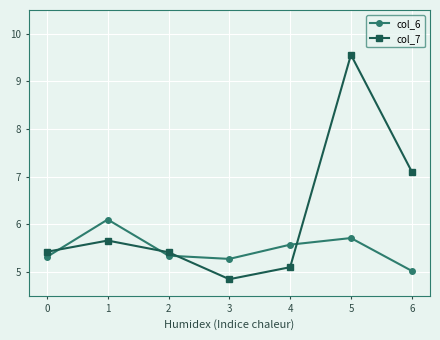

In col_6, how many points are lower than both neighbors (excluding endpoints)?

1